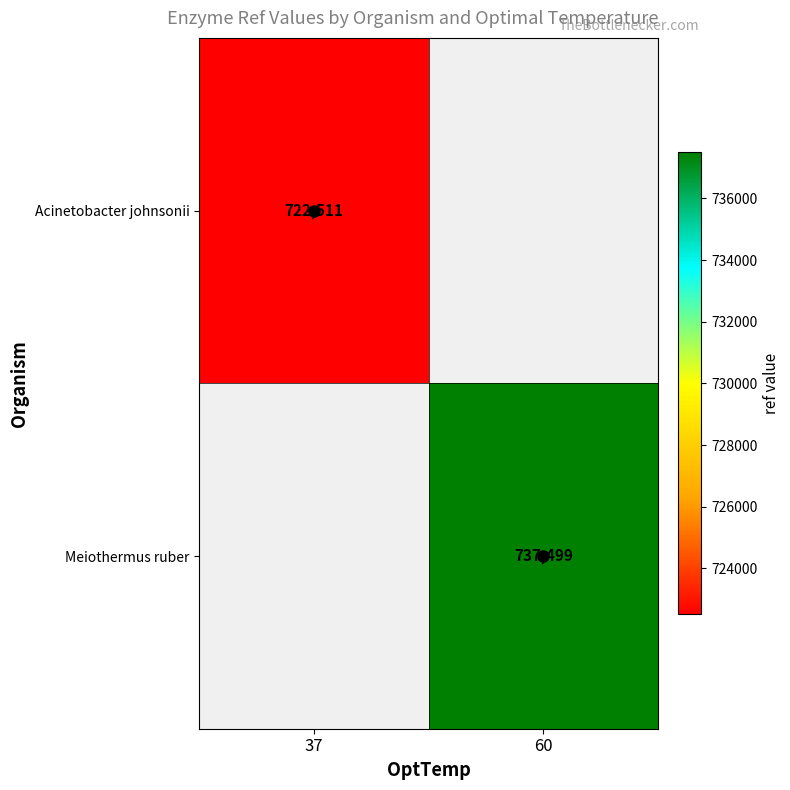

At which category does the chart reach its minimum across all series?

37